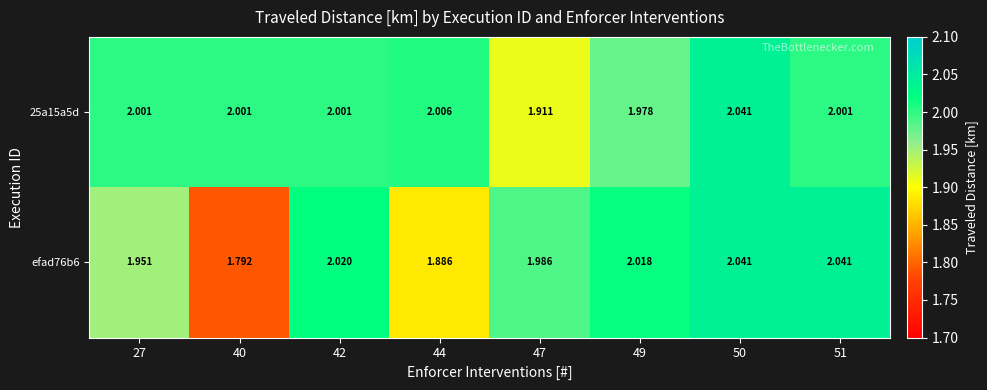

Is the value of 25a15a5d at 42 greater than the value of efad76b6 at 27?

Yes